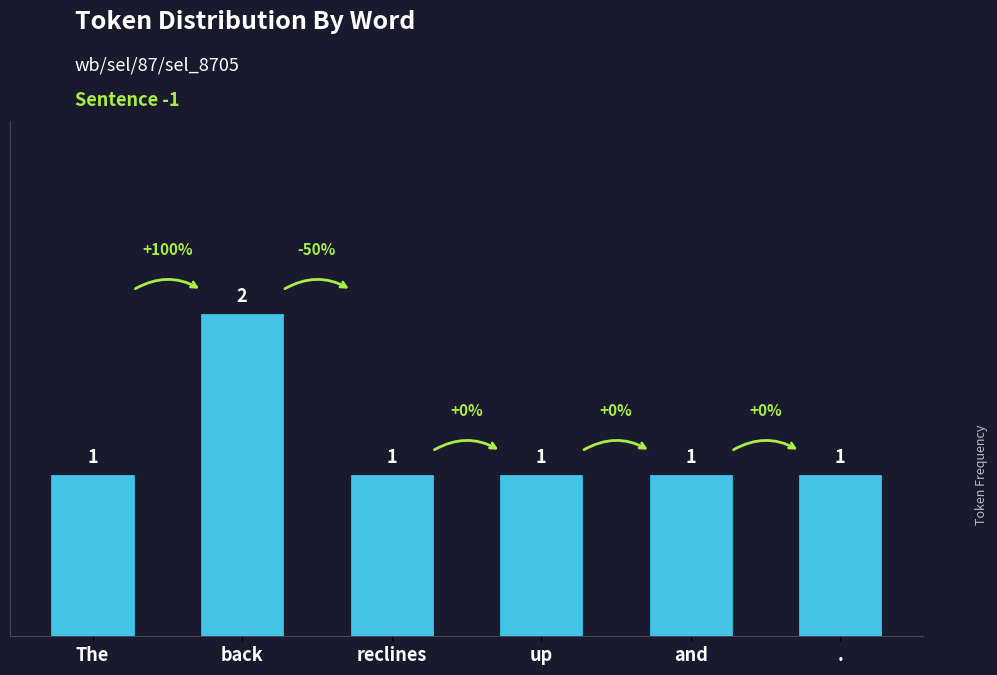

How many values exceed 1?

1